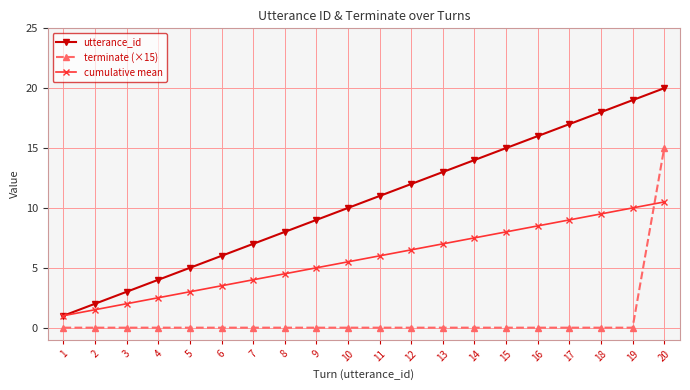

Reading right to left, transcribe all the data shown in this chart.

utterance_id: 20=20.0	19=19.0	18=18.0	17=17.0	16=16.0	15=15.0	14=14.0	13=13.0	12=12.0	11=11.0	10=10.0	9=9.0	8=8.0	7=7.0	6=6.0	5=5.0	4=4.0	3=3.0	2=2.0	1=1.0
terminate (×15): 20=15.0	19=0.0	18=0.0	17=0.0	16=0.0	15=0.0	14=0.0	13=0.0	12=0.0	11=0.0	10=0.0	9=0.0	8=0.0	7=0.0	6=0.0	5=0.0	4=0.0	3=0.0	2=0.0	1=0.0
cumulative mean: 20=10.5	19=10.0	18=9.5	17=9.0	16=8.5	15=8.0	14=7.5	13=7.0	12=6.5	11=6.0	10=5.5	9=5.0	8=4.5	7=4.0	6=3.5	5=3.0	4=2.5	3=2.0	2=1.5	1=1.0